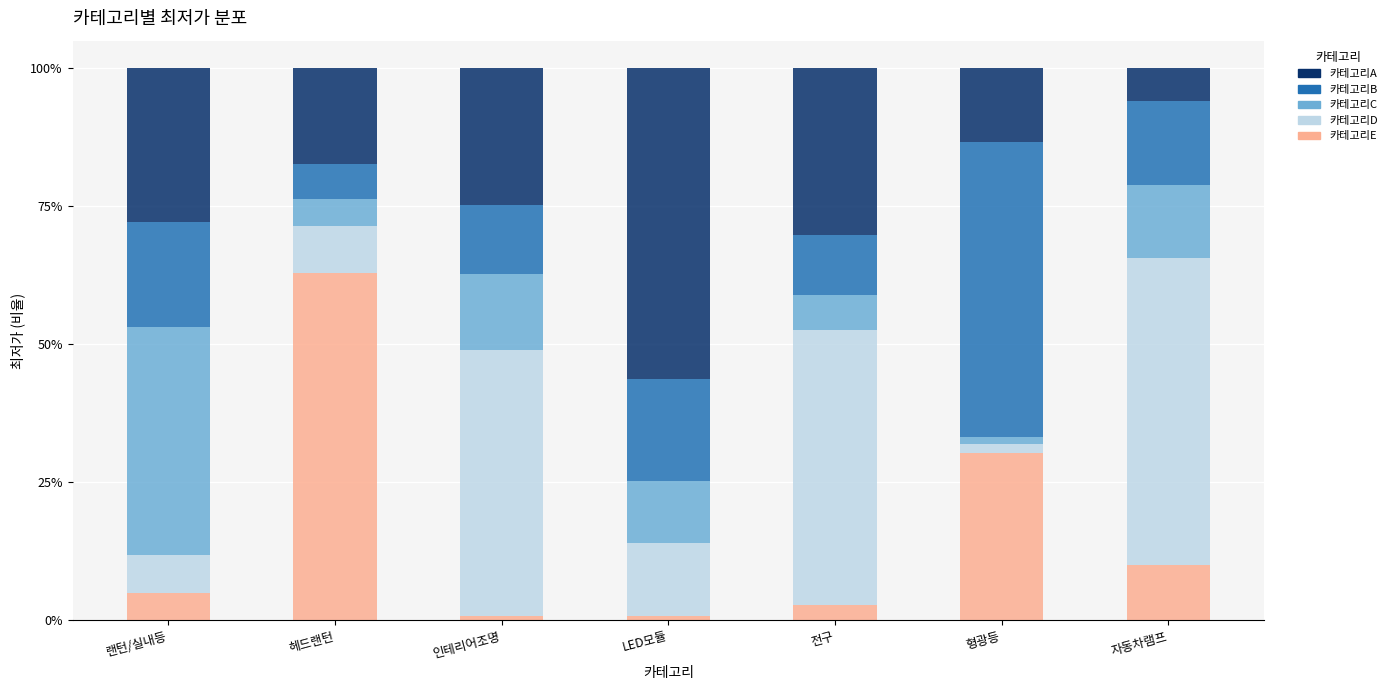

Which category has the highest value in the 카테고리E series?

헤드랜턴